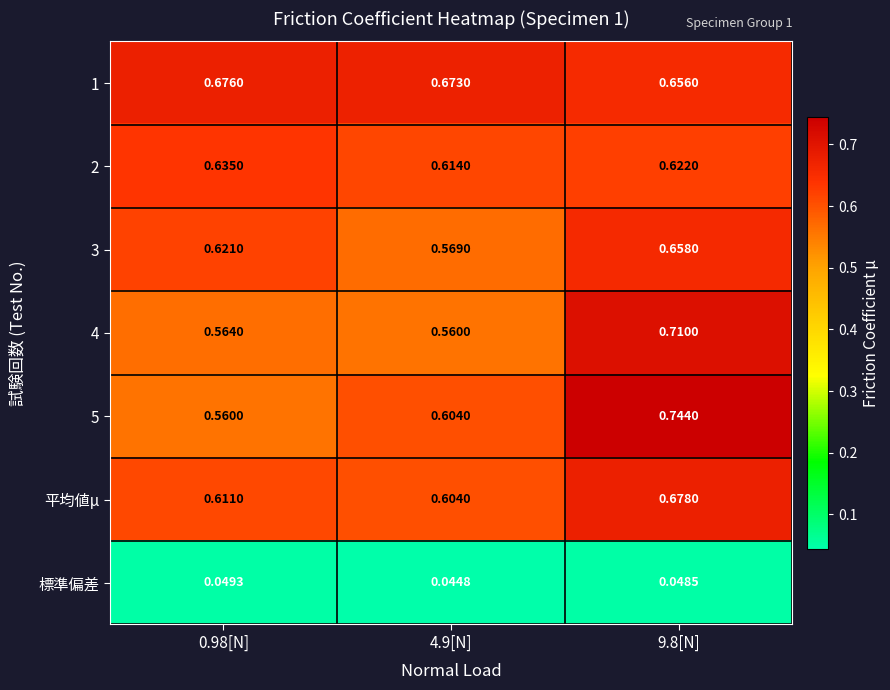

How many data points does each series have?

3